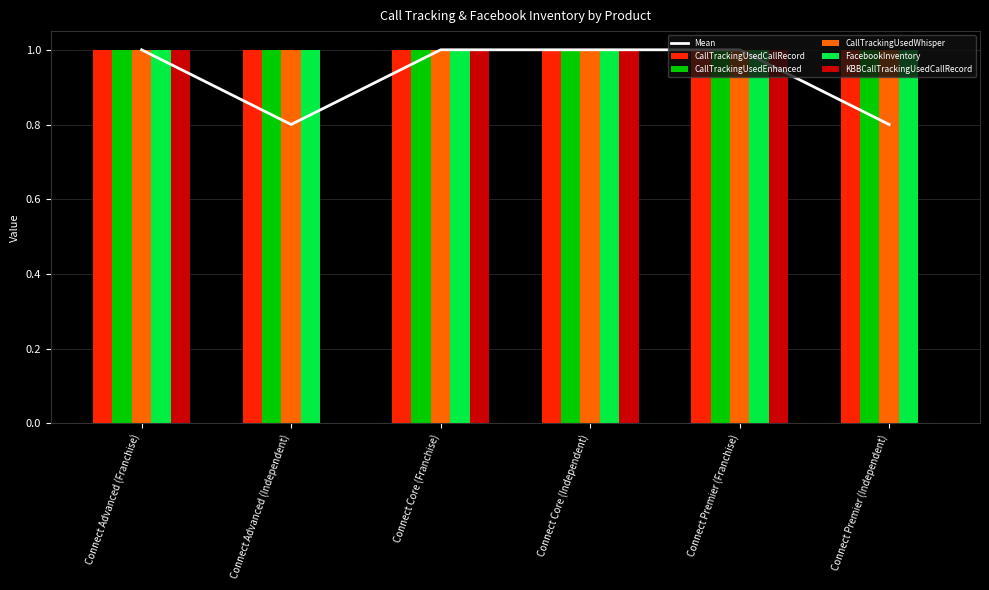

At which label does CallTrackingUsedWhisper reach its minimum?

Connect Advanced (Franchise)